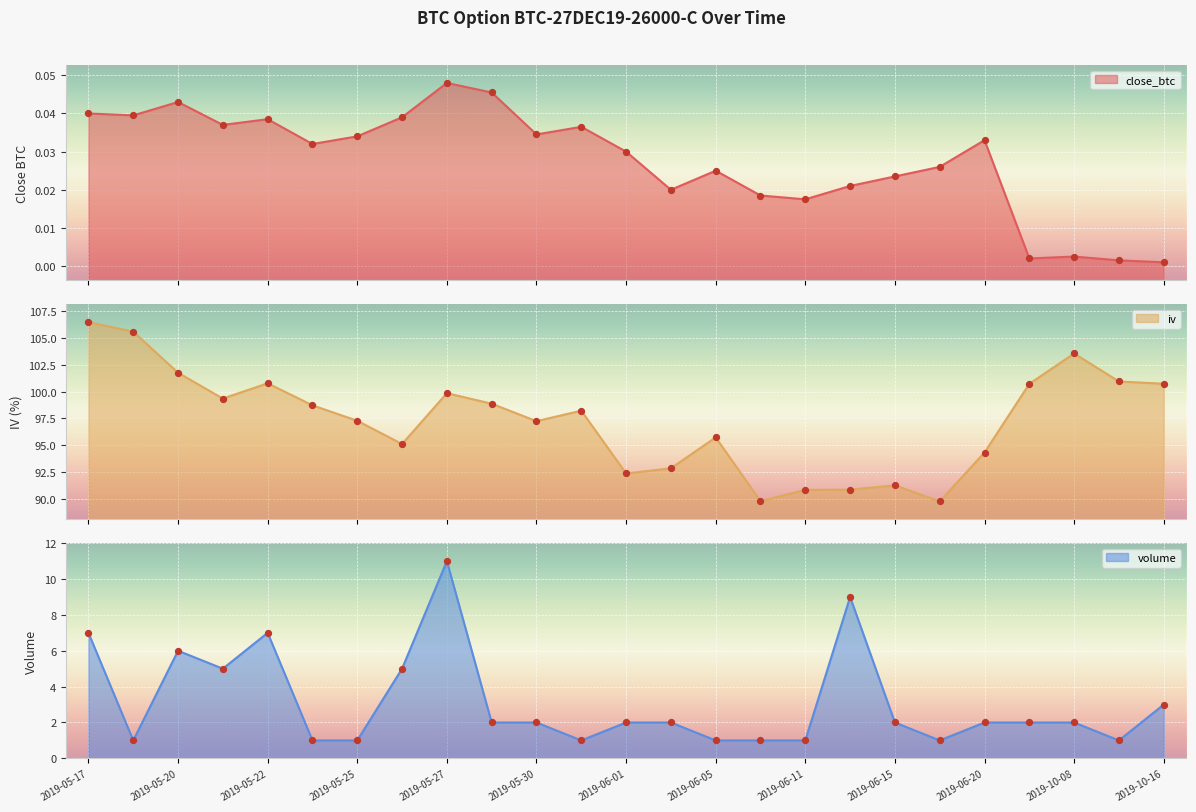

Is the value of volume at 2019-05-27 greater than the value of close_btc at 2019-06-14?

Yes